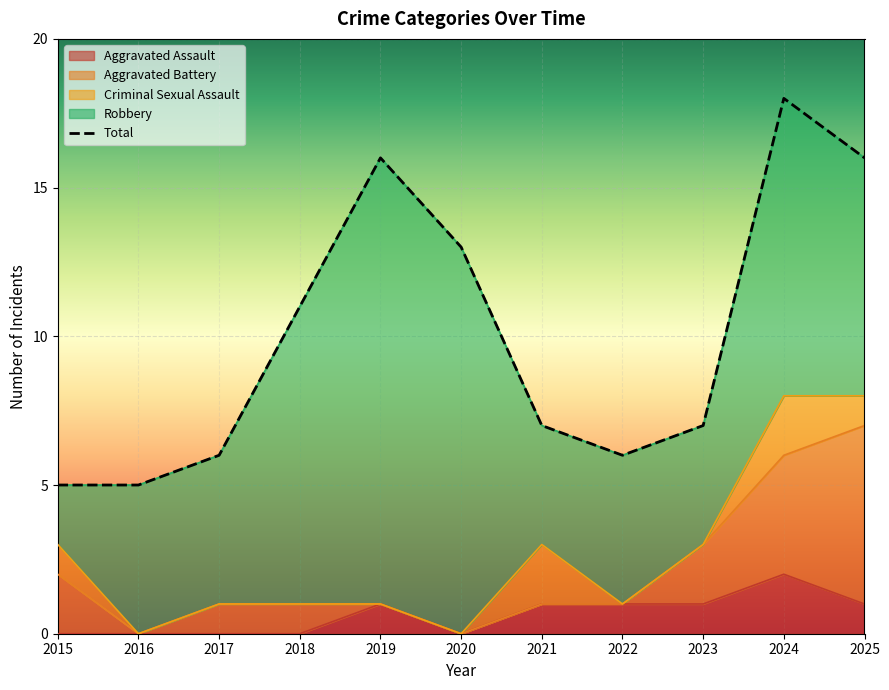

Count the number of values greater than 7.

5